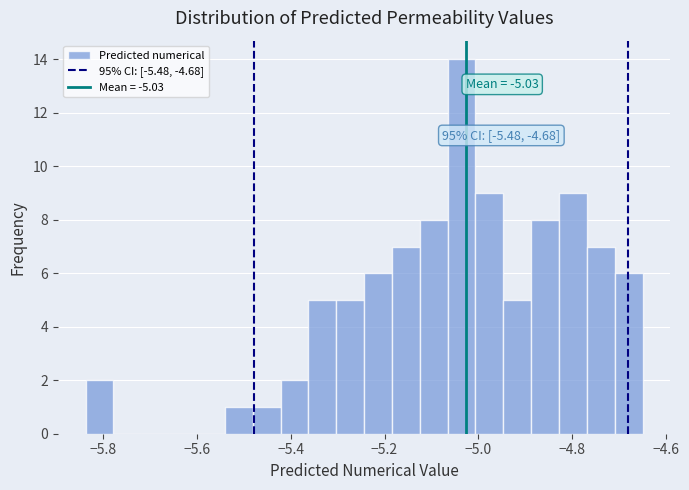

Read against the x-axis, roughly where is the centre of the tallest bar?

-5.04